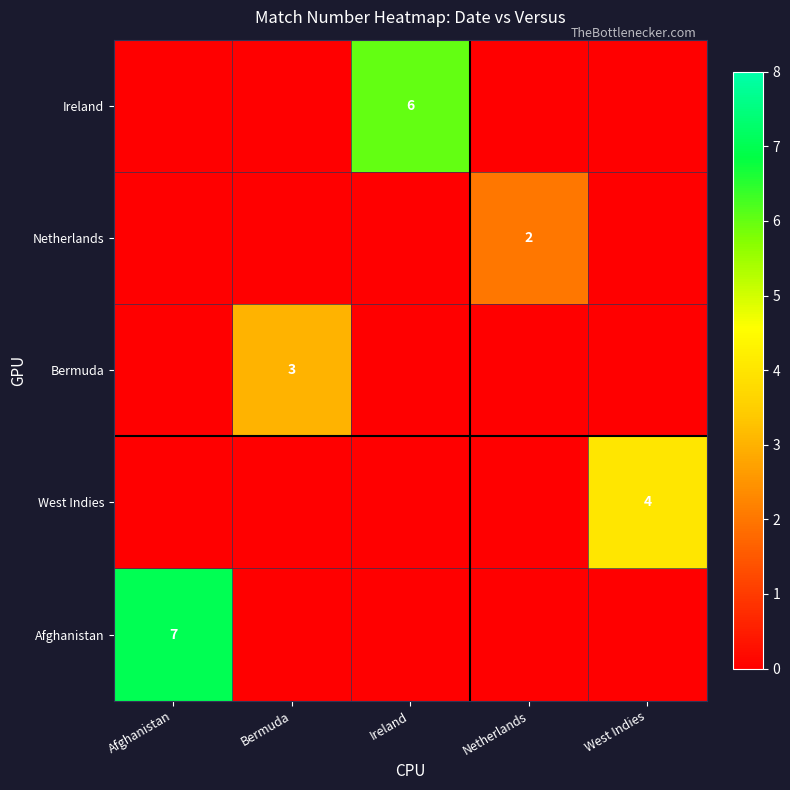

At which category is the sum across all series the highest?

Afghanistan